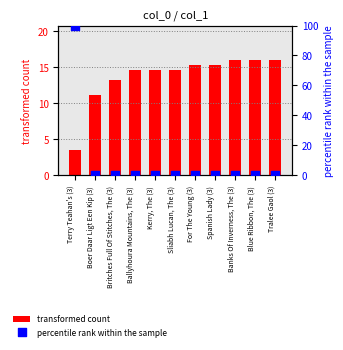

At how many categories does at least one series exceed 72?

1